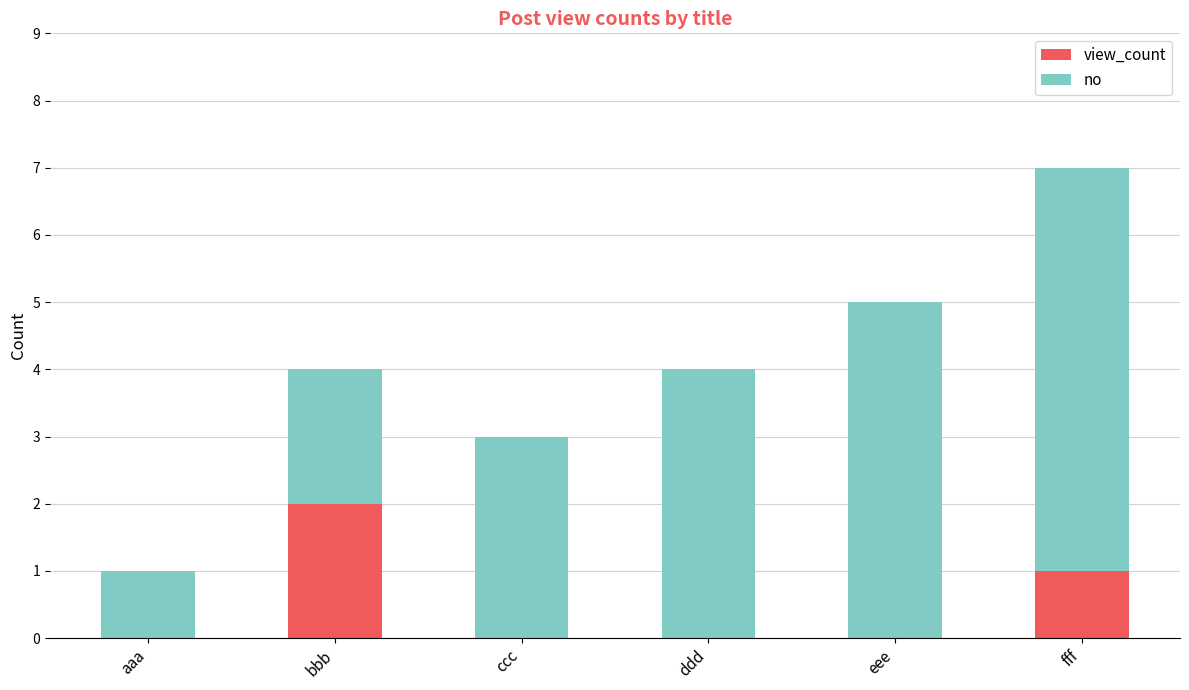

The view_count series shows 0 at eee. True or false?

True